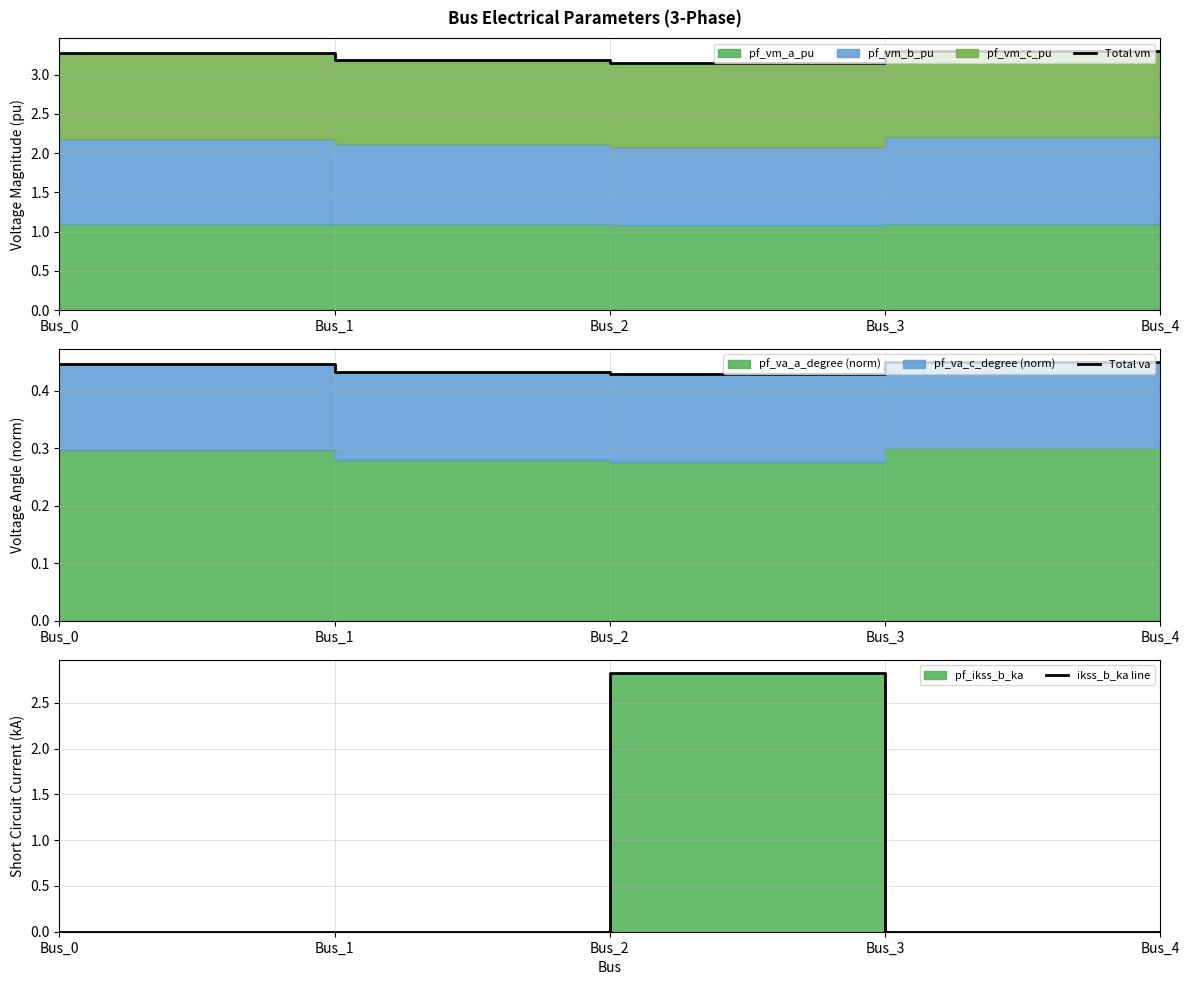

Which category has the highest value across all series?

Bus_3